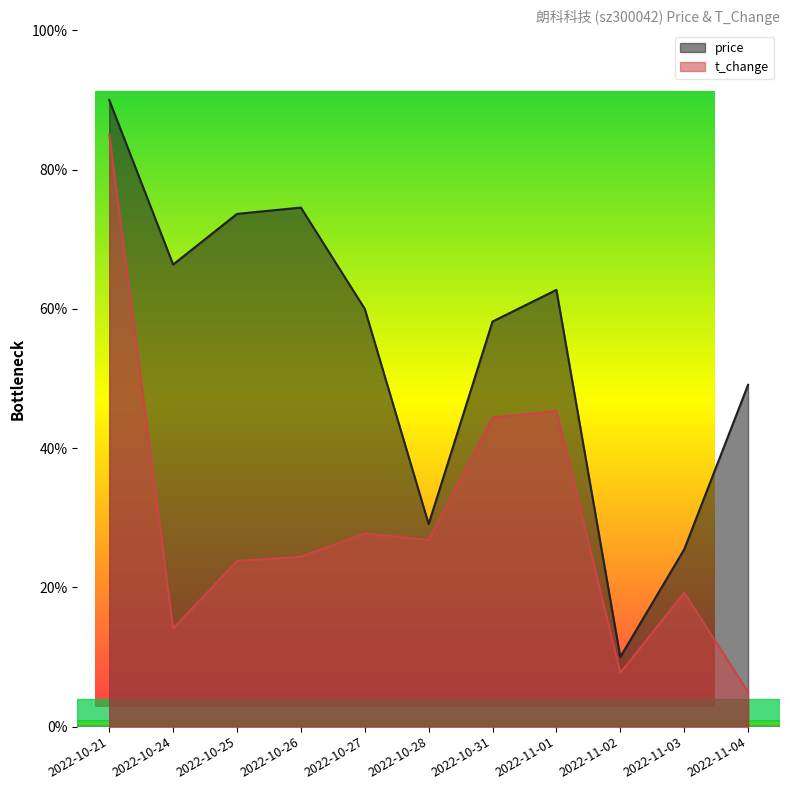

What is the label of the 8th point from the left?

2022-11-01